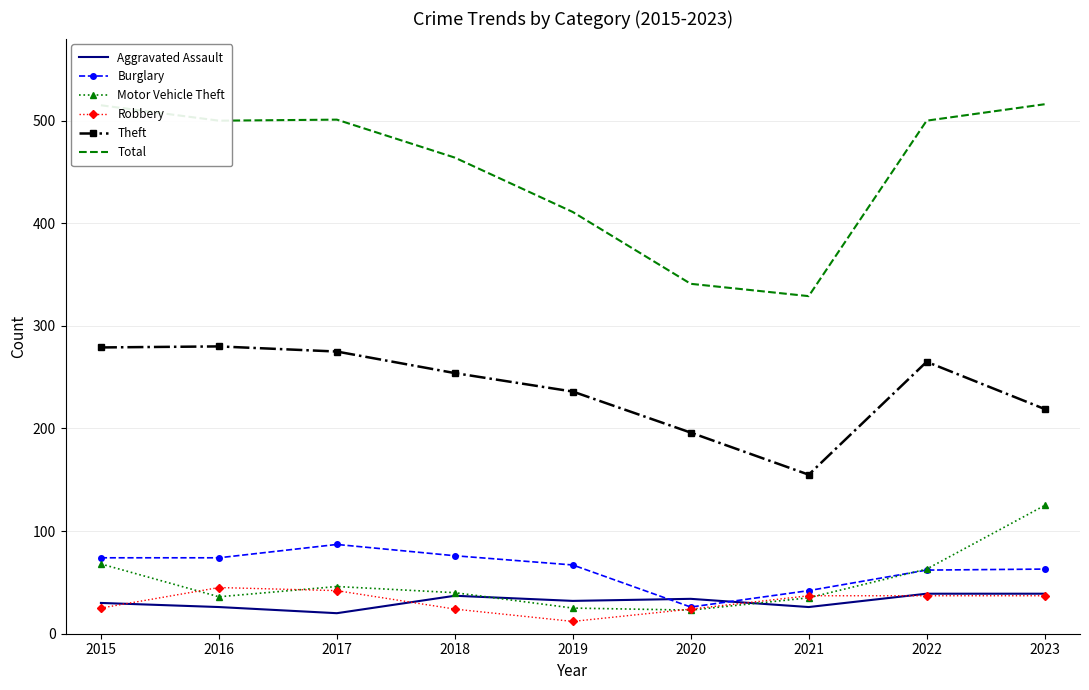

Is it true that Theft equals 168 at 2017?

False